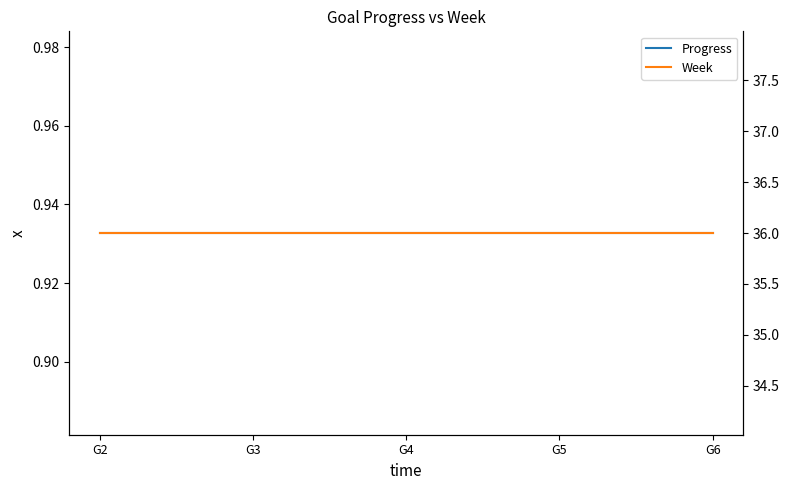

What is the value of the Progress point at the 2nd from the left?

0.9